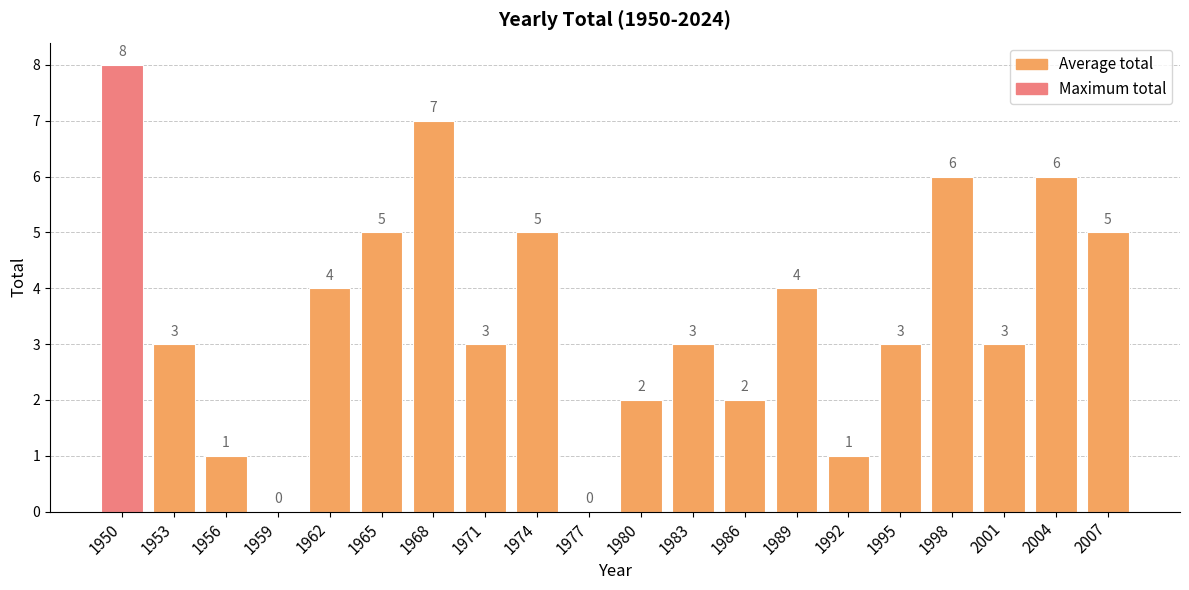

True or false: the data shows -2 at 1977.

False